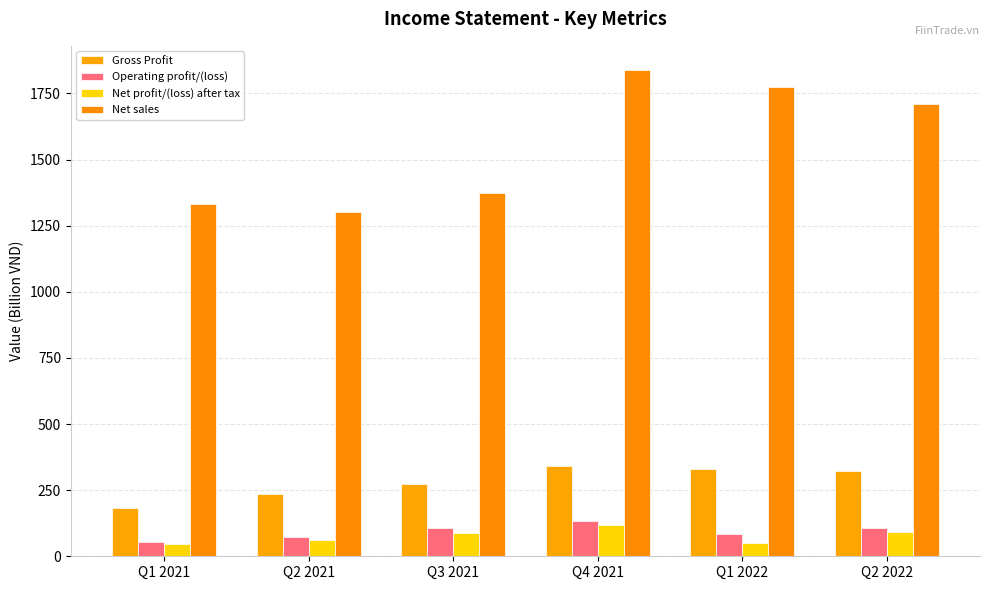

Reading right to left, extract all data points from this chart.

Gross Profit: 322.0	331.6	342.9	274.3	234.9	183.8
Operating profit/(loss): 105.9	85.1	132.1	108.3	72.0	55.0
Net profit/(loss) after tax: 91.9	49.6	119.1	86.6	62.4	44.8
Net sales: 1709.3	1775.7	1838.3	1375.5	1300.9	1331.4